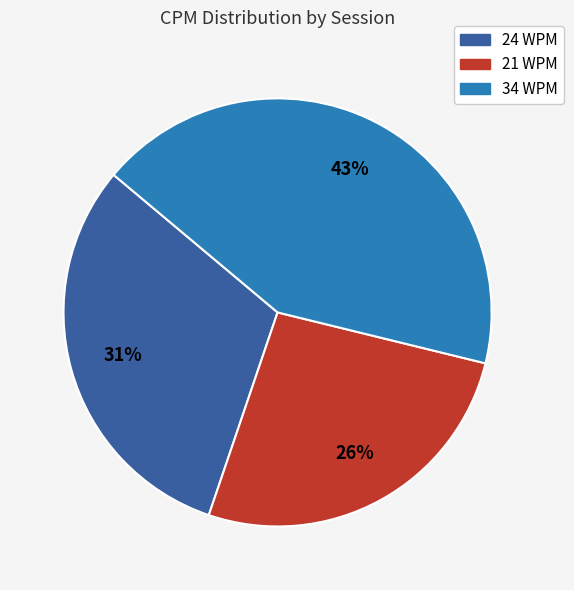

Does any single category account for the majority?

No